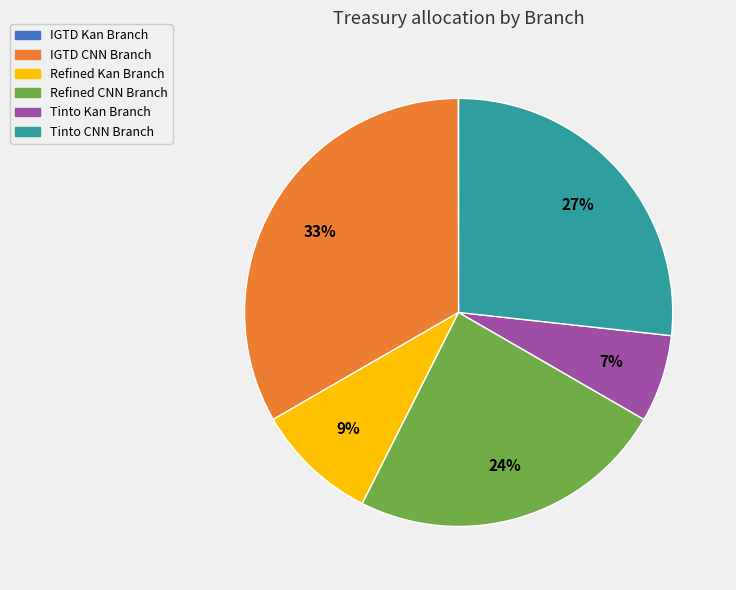

To the nearest percent, what percentage of the pie is Refined CNN Branch?

24%